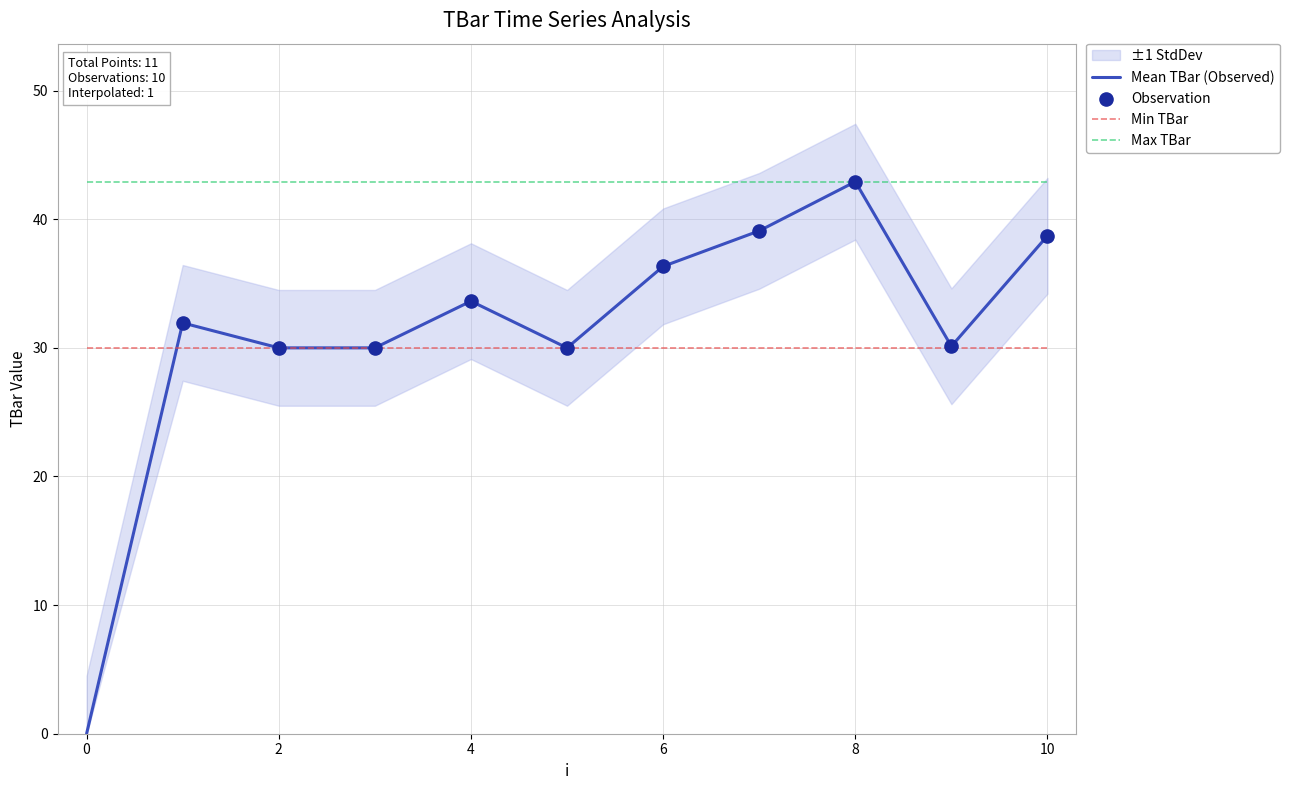

What is the ratio of the value at 10 to the value at 9?

1.3